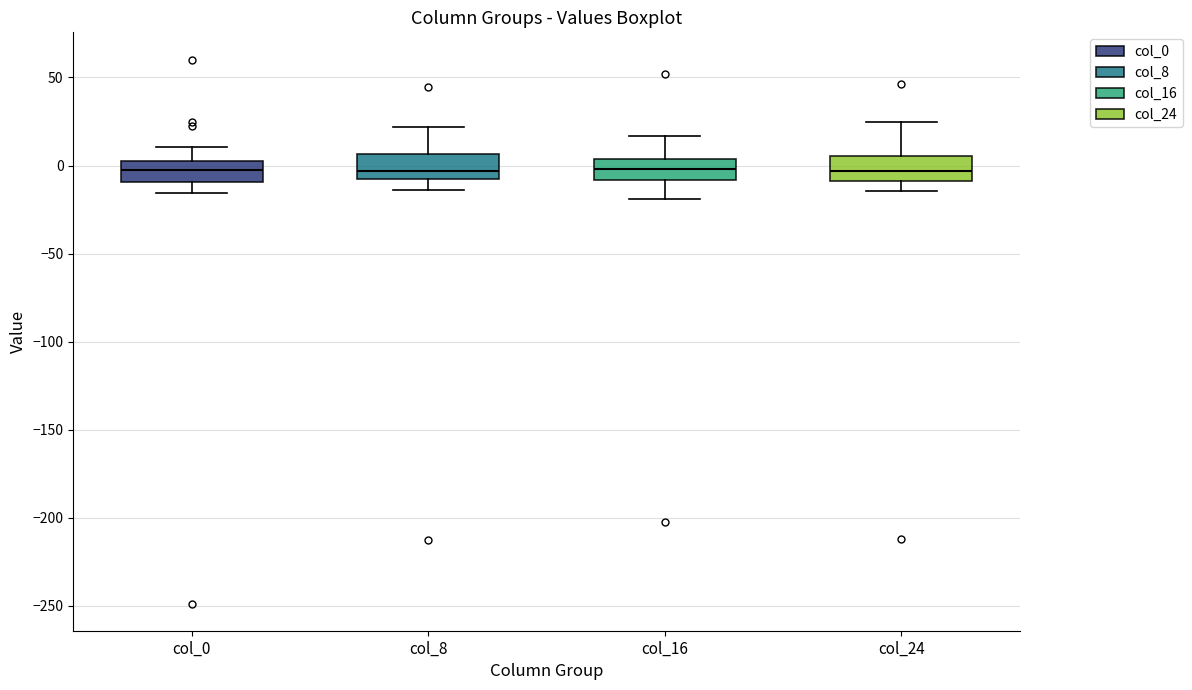

Reading left to right, read every box against the y-axis: the position of its median line, the range the box covers, and the ends of its whiskers. The values are not printed on the chart, so give them approximately, as read against the axis.

col_0: median -5, box -10 to 0, whiskers -15 to 10
col_8: median -5, box -10 to 5, whiskers -15 to 20
col_16: median 0, box -10 to 5, whiskers -20 to 15
col_24: median -5, box -10 to 5, whiskers -15 to 25